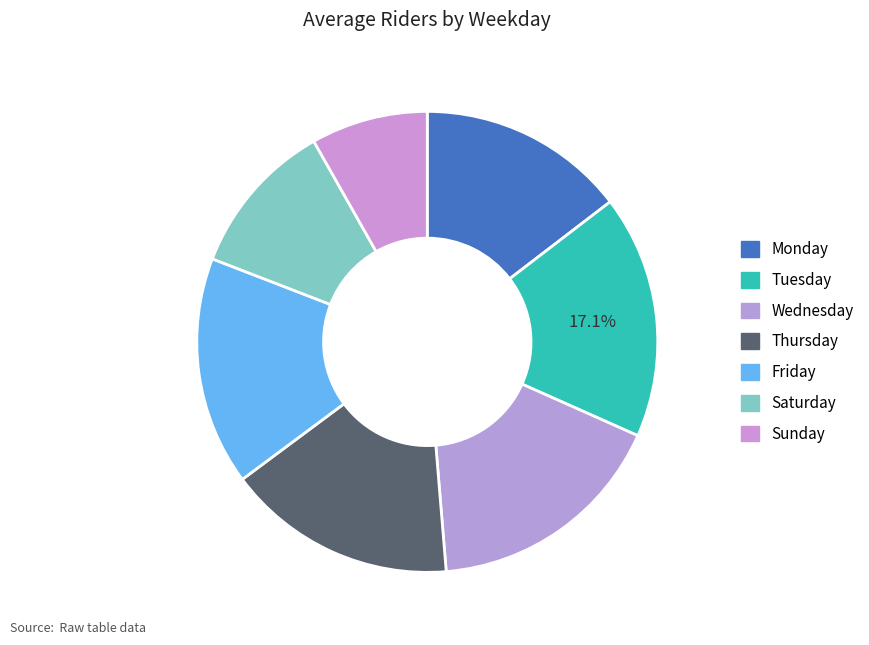

Rank the categories by value from highest to lowest.

Tuesday, Wednesday, Thursday, Friday, Monday, Saturday, Sunday